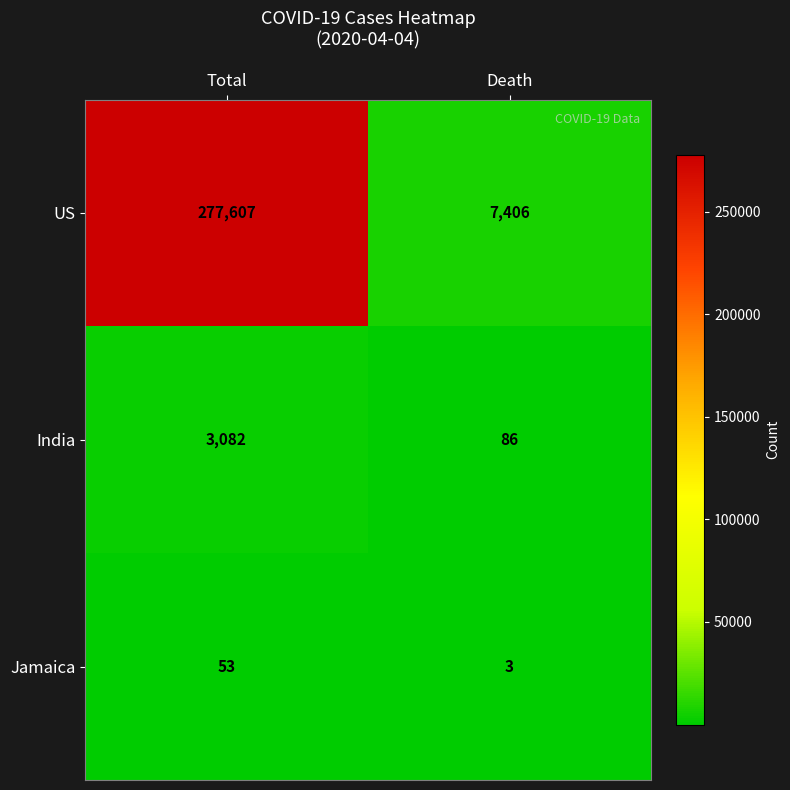

The Jamaica series shows 88 at Total. True or false?

False